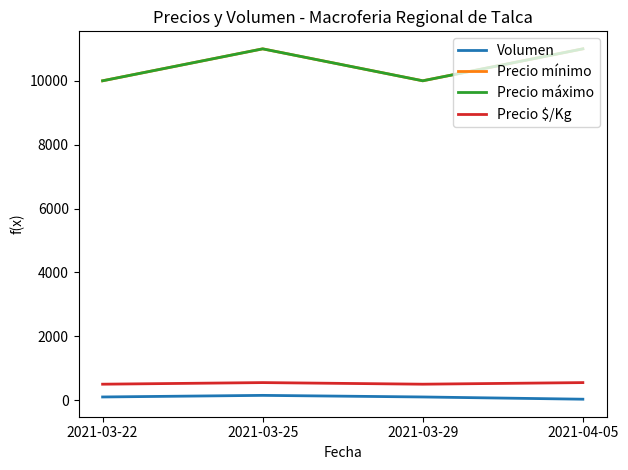

Reading left to right, extract all data points from this chart.

Volumen: 2021-03-22=100	2021-03-25=150	2021-03-29=100	2021-04-05=30
Precio mínimo: 2021-03-22=10000	2021-03-25=11000	2021-03-29=10000	2021-04-05=11000
Precio máximo: 2021-03-22=10000	2021-03-25=11000	2021-03-29=10000	2021-04-05=11000
Precio $/Kg: 2021-03-22=500	2021-03-25=550	2021-03-29=500	2021-04-05=550